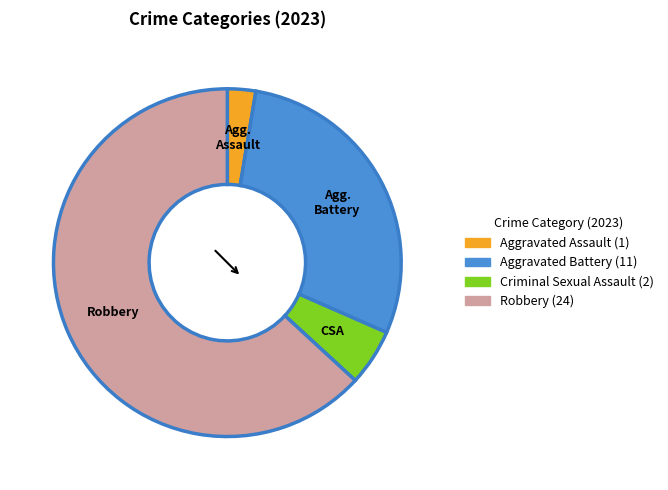

Which slice is the smallest?

Aggravated Assault